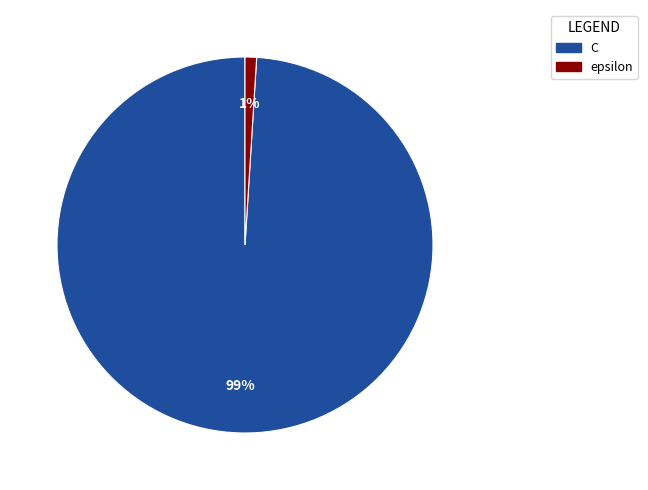

True or false: C accounts for 89% of the total.

False